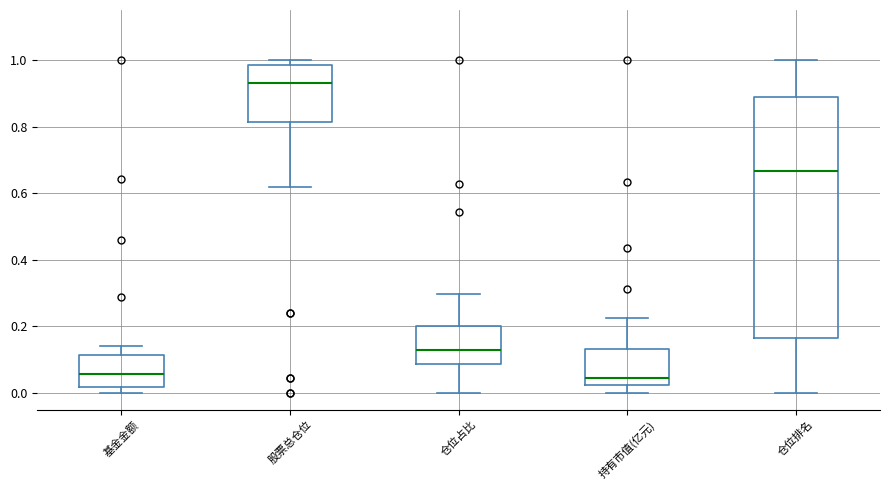

Comparing the boxes themselves (not the whiskers), which one is the tallest?

仓位排名